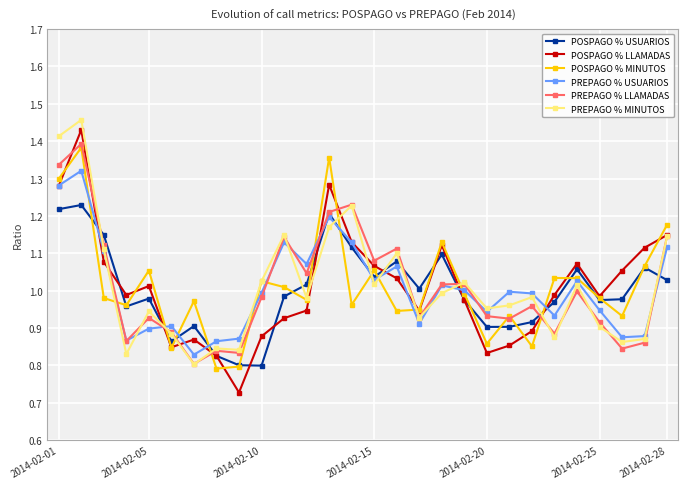

Which series has the widest spread of values?

POSPAGO % LLAMADAS